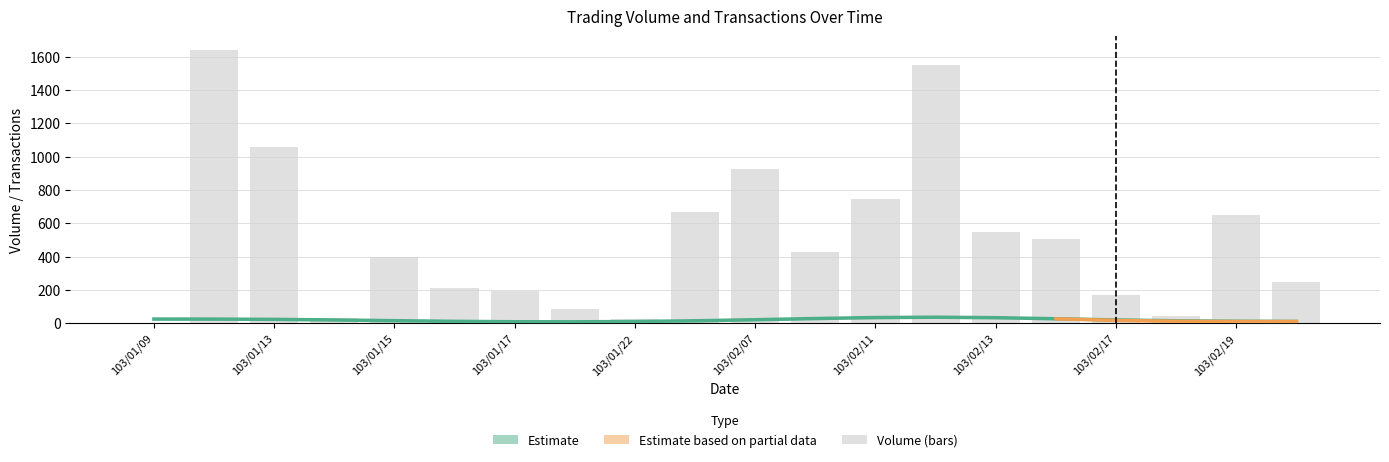

The value at 103/01/17 is 311.7. True or false?

False